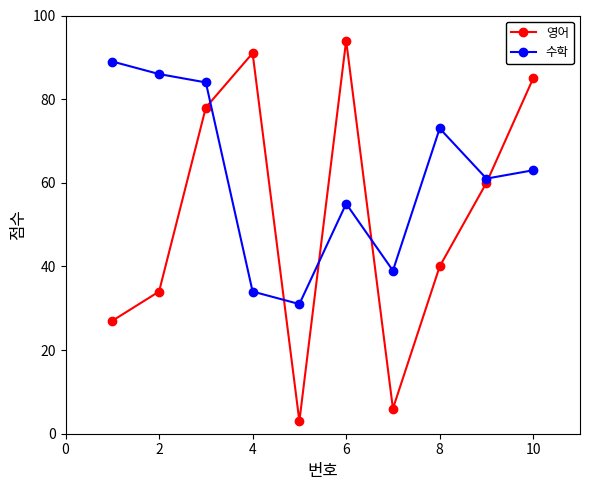

Reading left to right, extract all data points from this chart.

영어: 27	34	78	91	3	94	6	40	60	85
수학: 89	86	84	34	31	55	39	73	61	63